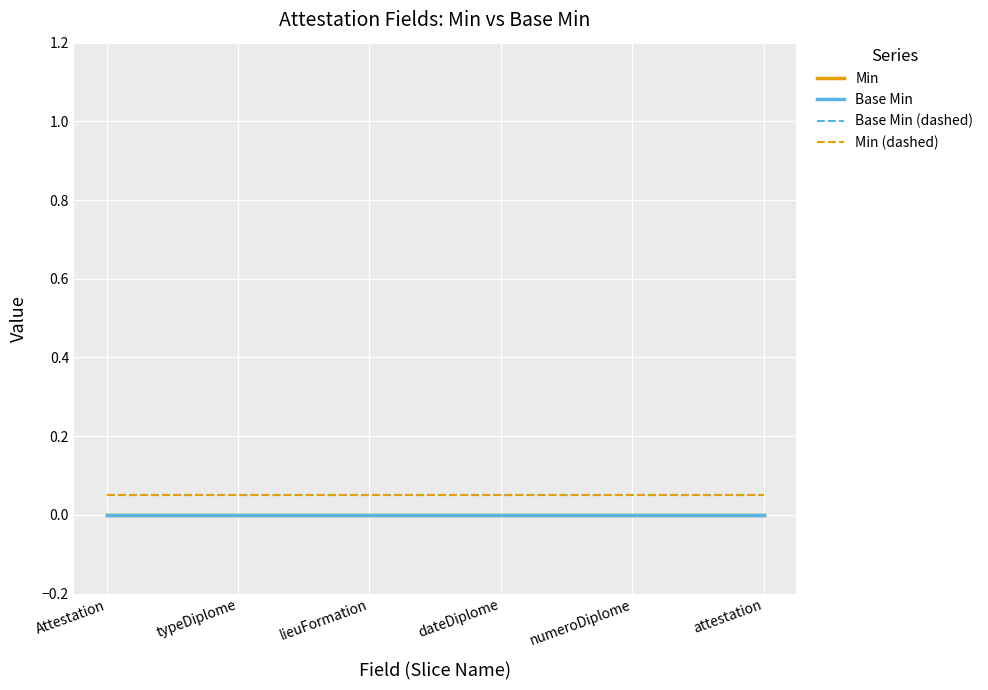

The value of Min (dashed) at Attestation is 0.0. True or false?

False